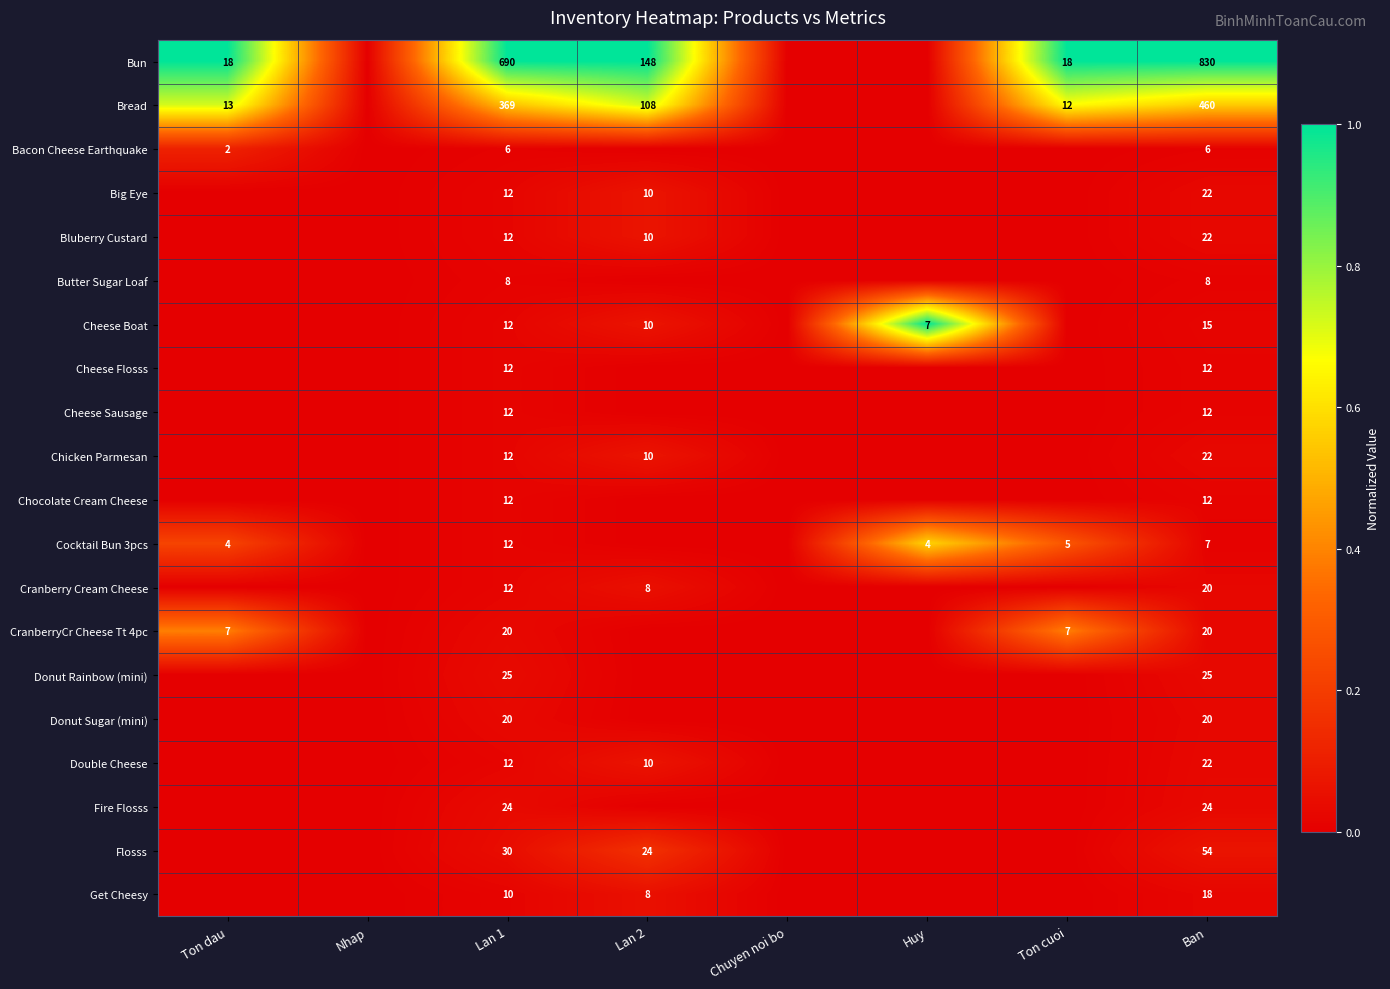

What is the total value across all series at Lan 1?

1322